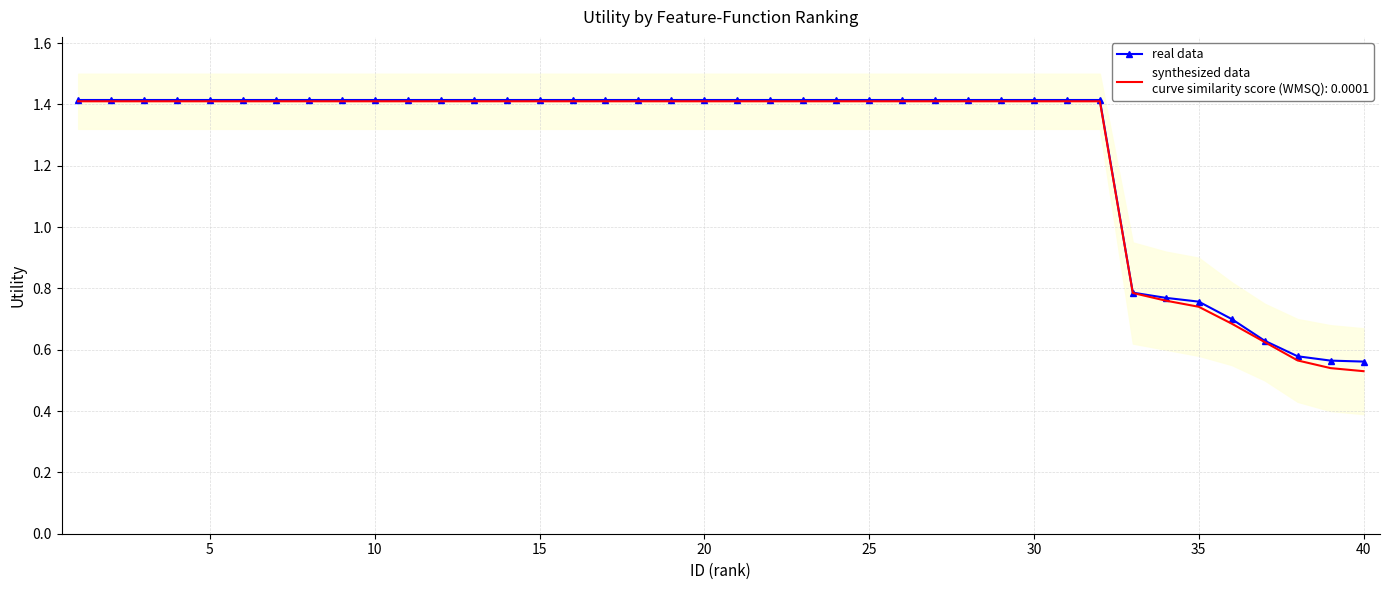

How many data points are less than 1?

8